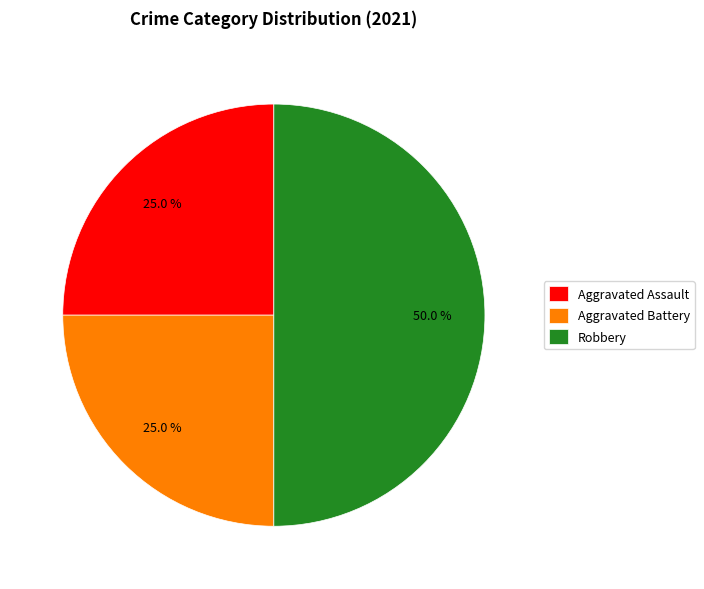

True or false: Aggravated Assault accounts for 20% of the total.

False